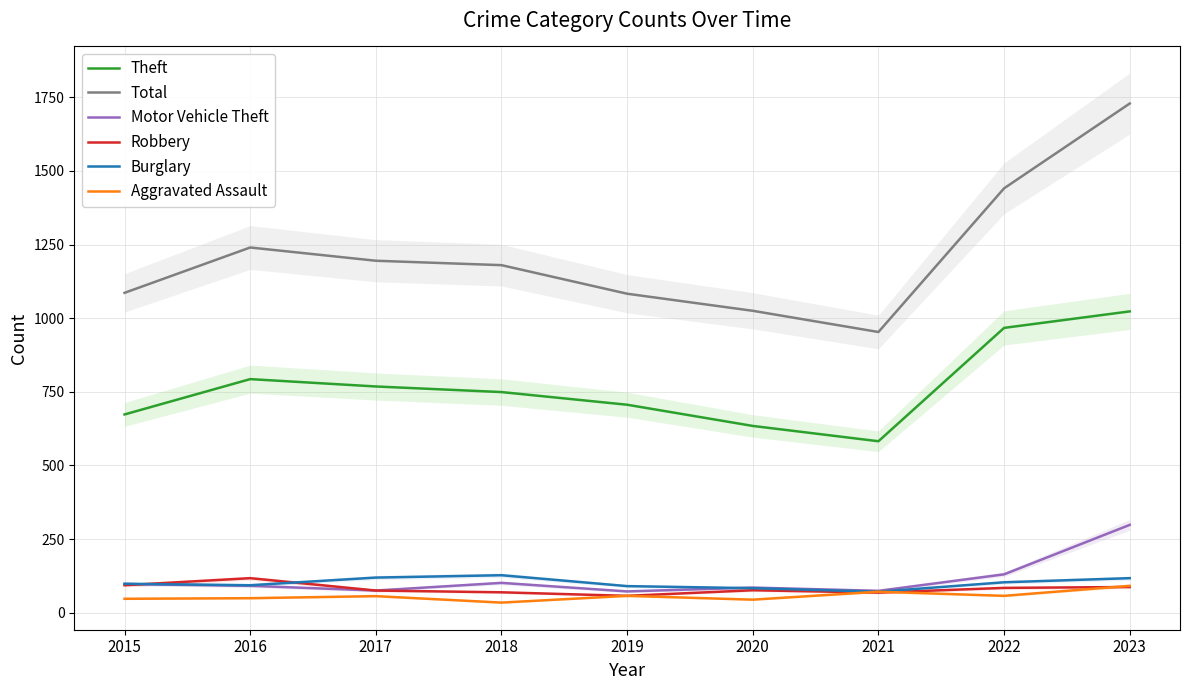

Is the value of Burglary at 2018 greater than the value of Robbery at 2020?

Yes